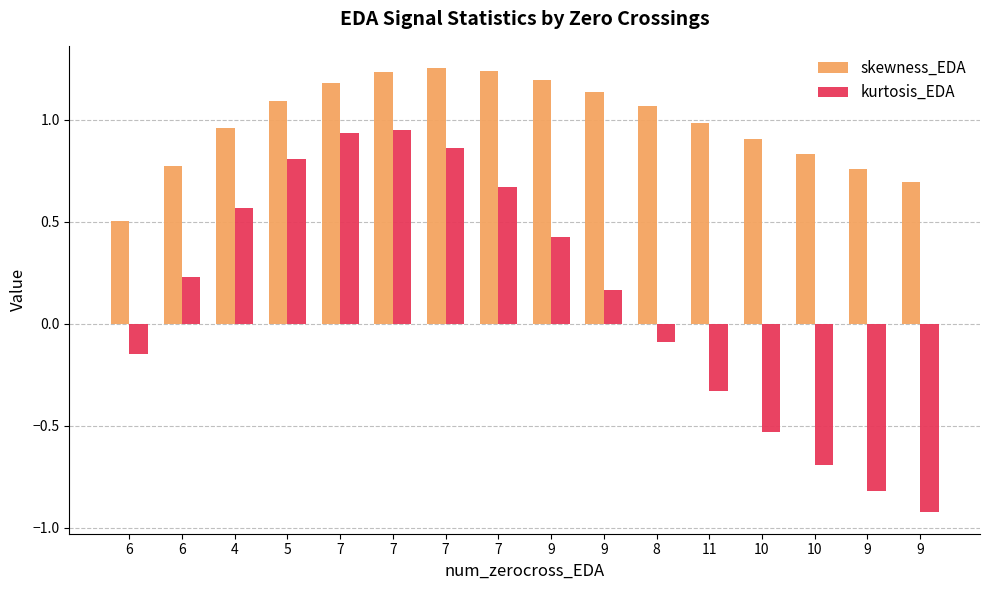

What is the difference between the skewness_EDA values at 6 and 9?

0.6